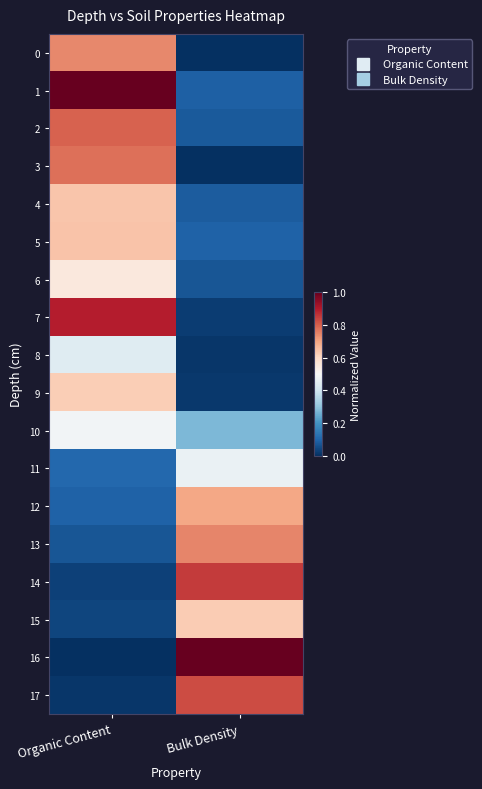

Which series has the largest total across all categories?

1